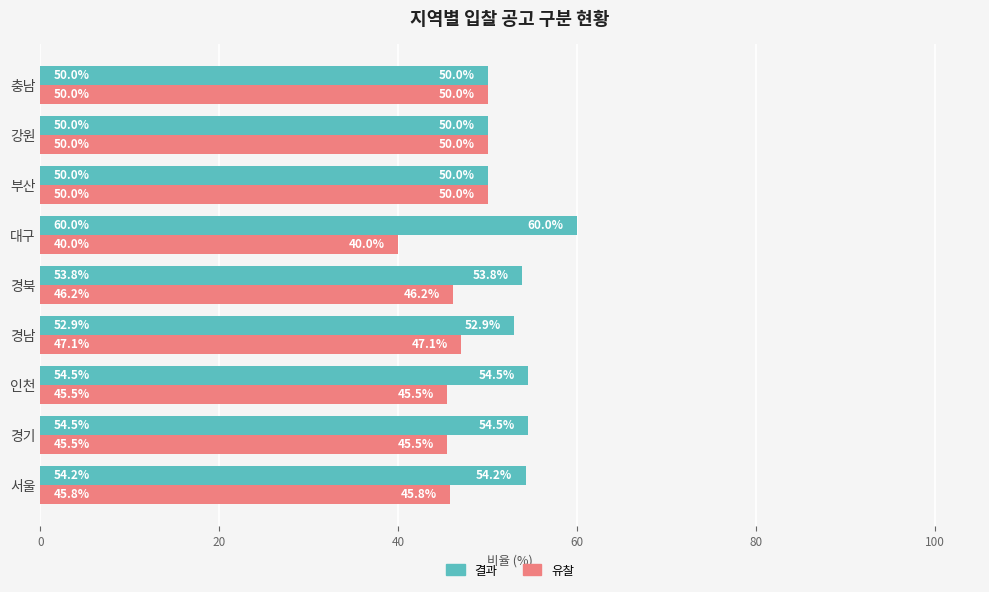

What is the minimum value for 유찰?

40.0